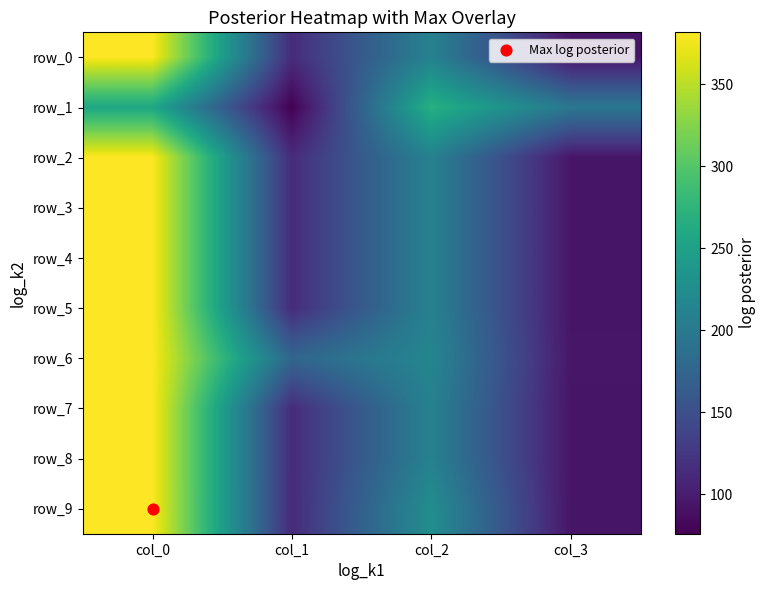

What is the difference between the second highest and minimum values in the row_4 series?

117.2